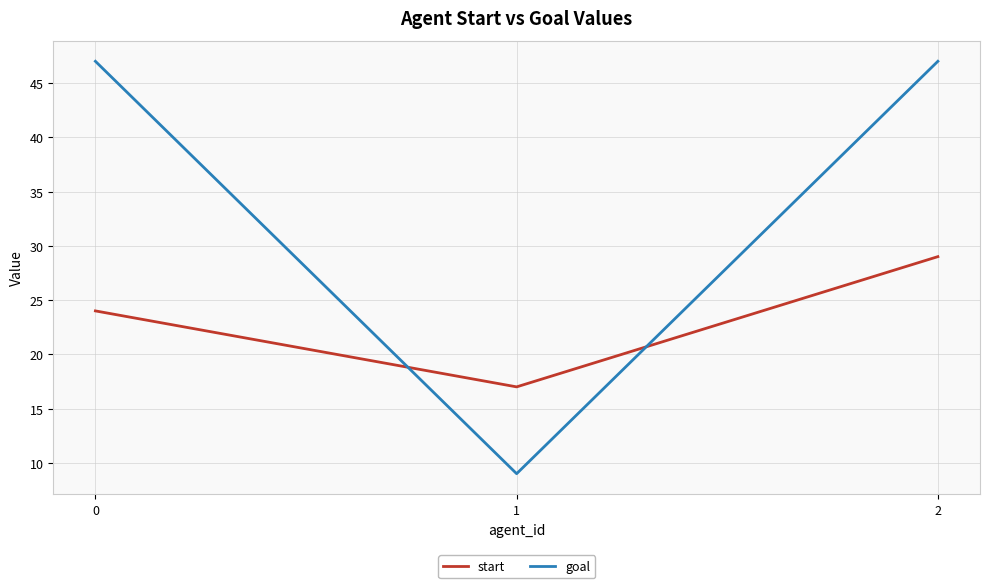

Reading right to left, transcribe all the data shown in this chart.

start: 29	17	24
goal: 47	9	47